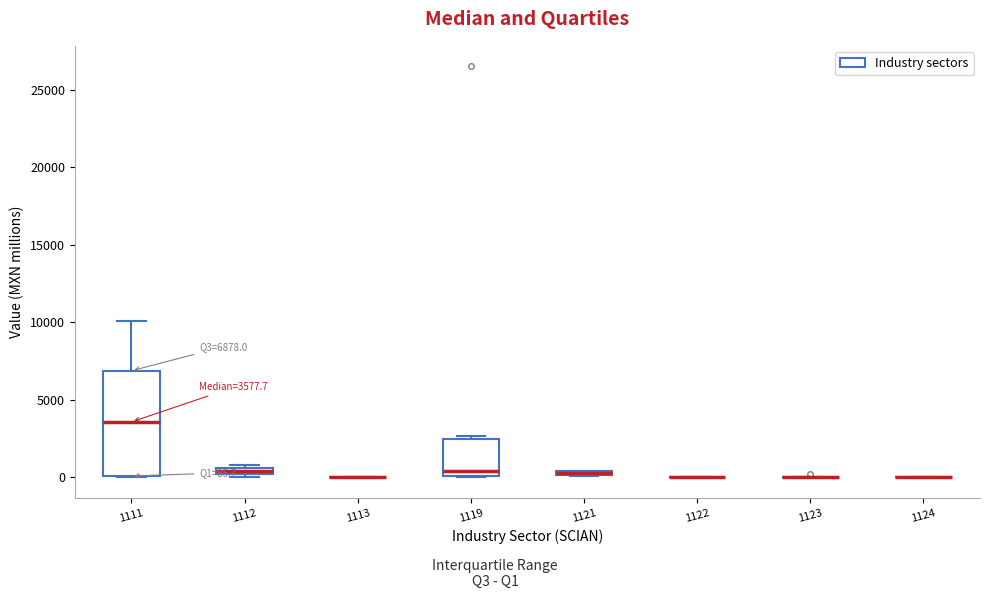

Comparing the boxes themselves (not the whiskers), which one is the tallest?

1111